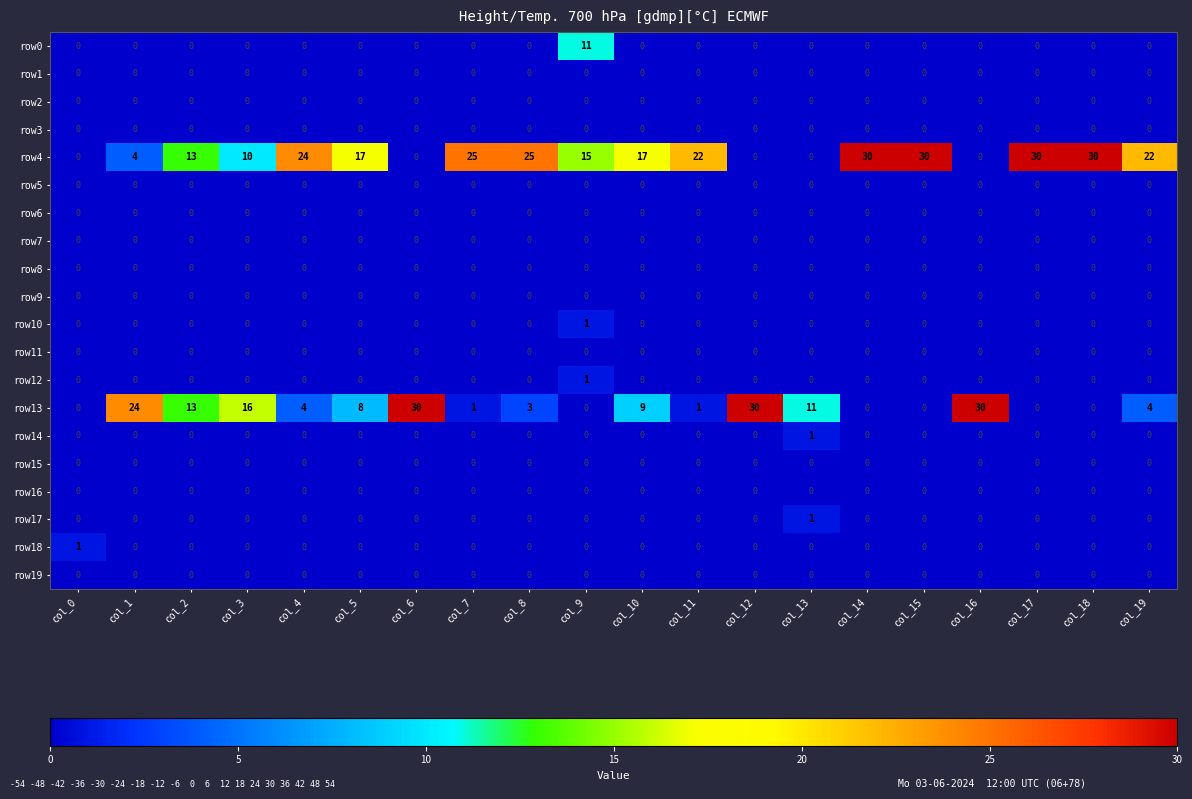

Which series changed the most between col_5 and col_14?

row4